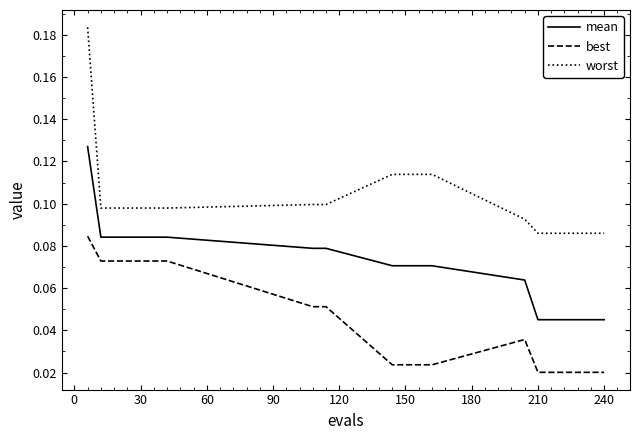

True or false: worst and best cross at least once.

False